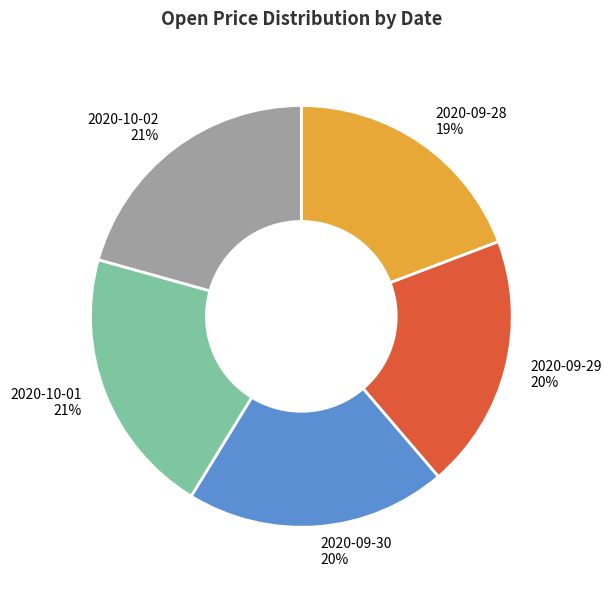

To the nearest percent, what percentage of the pie is 2020-10-01?

21%